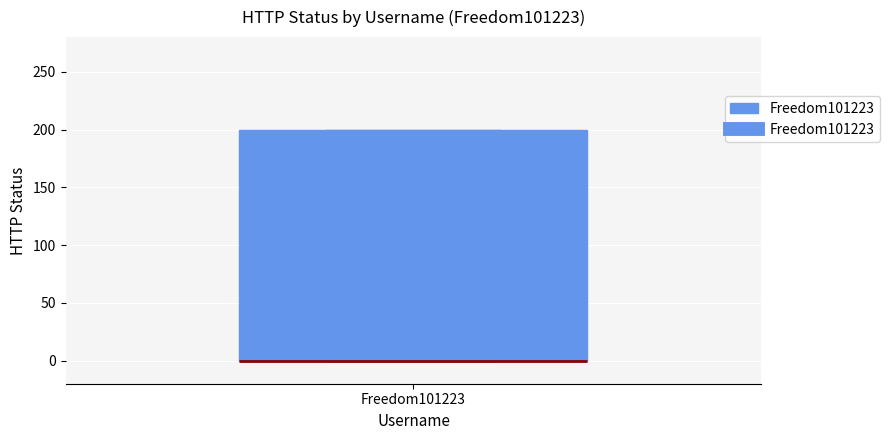

Where is the lower edge of the box for Freedom101223 on the y-axis? The values are not printed on the chart, so give them approximately, as read against the axis.

0